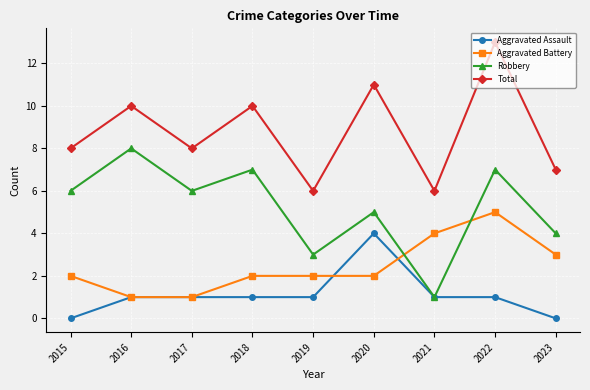

Reading right to left, extract all data points from this chart.

Aggravated Assault: 2023=0	2022=1	2021=1	2020=4	2019=1	2018=1	2017=1	2016=1	2015=0
Aggravated Battery: 2023=3	2022=5	2021=4	2020=2	2019=2	2018=2	2017=1	2016=1	2015=2
Robbery: 2023=4	2022=7	2021=1	2020=5	2019=3	2018=7	2017=6	2016=8	2015=6
Total: 2023=7	2022=13	2021=6	2020=11	2019=6	2018=10	2017=8	2016=10	2015=8